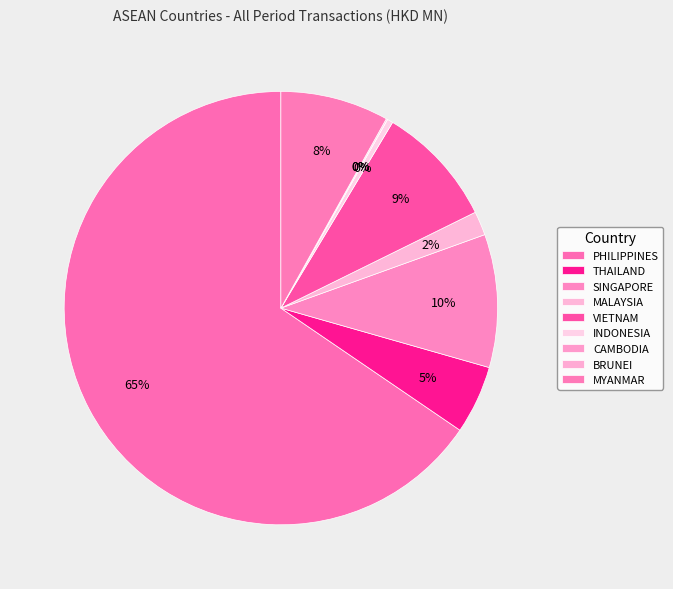

Is it true that MYANMAR is 8% of the pie?

True